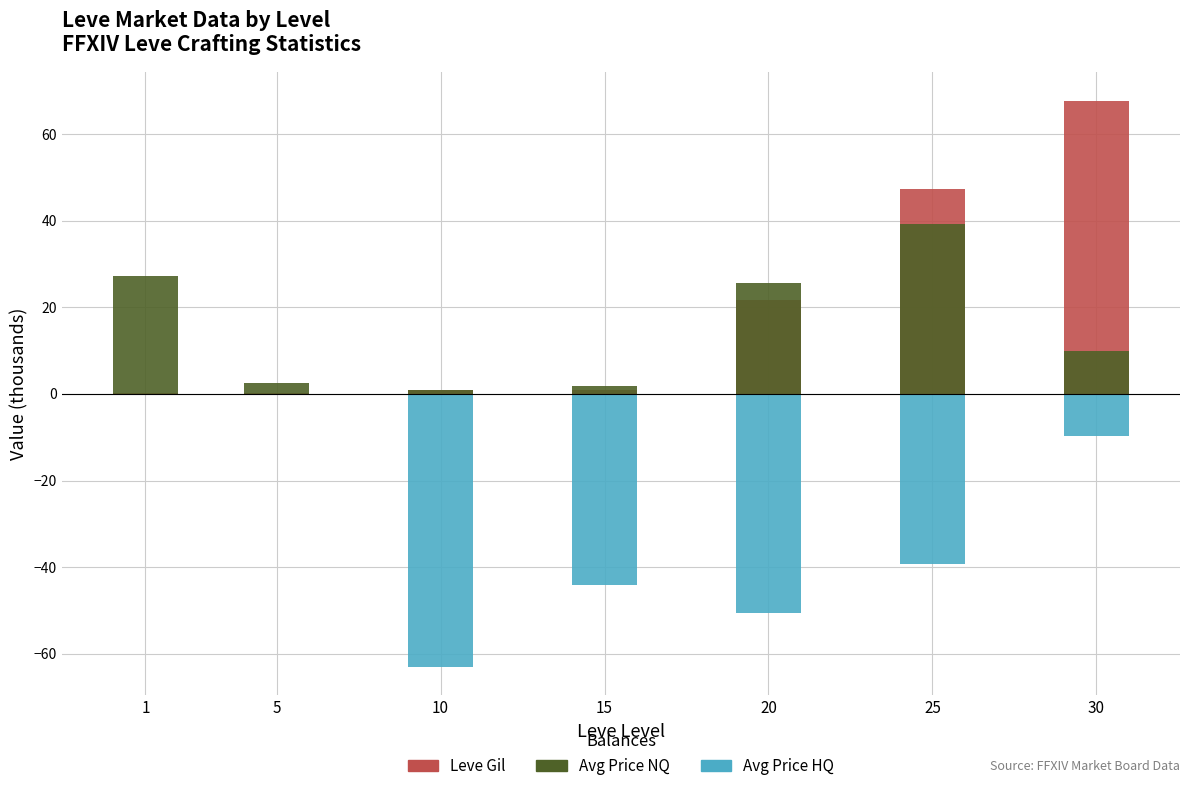

Reading left to right, what are all the values shown in this chart?

Leve Gil: 1=0.2	5=0.2	10=1.0	15=1.0	20=21.6	25=47.2	30=67.7
currentAveragePrice: 1=27.1	5=2.5	10=1.0	15=1.8	20=25.6	25=39.3	30=9.8
currentAveragePriceHQ: 1=0.0	5=0.0	10=-63.0	15=-44.0	20=-50.5	25=-39.3	30=-9.8